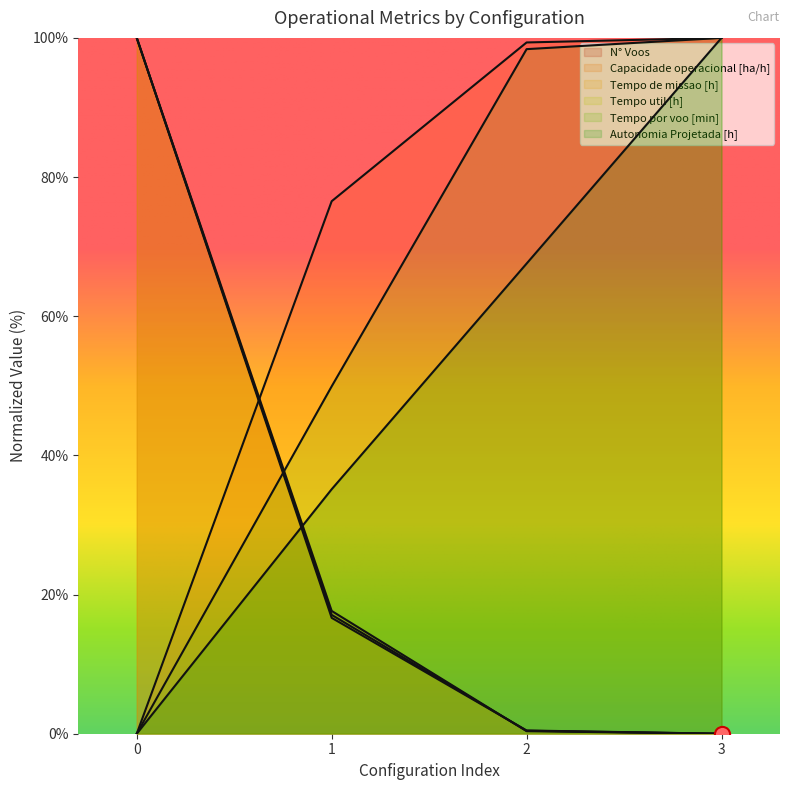

Which series contains the lowest Y value?

Capacidade operacional [ha/h]